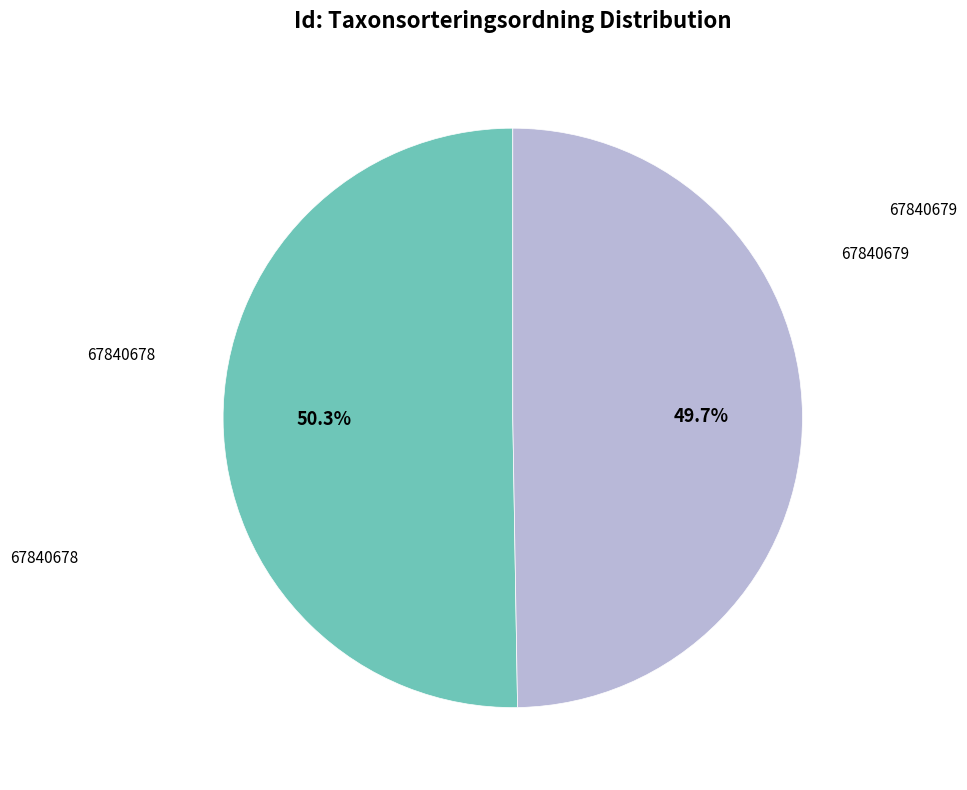

Rank the categories by value from lowest to highest.

67840678, 67840679